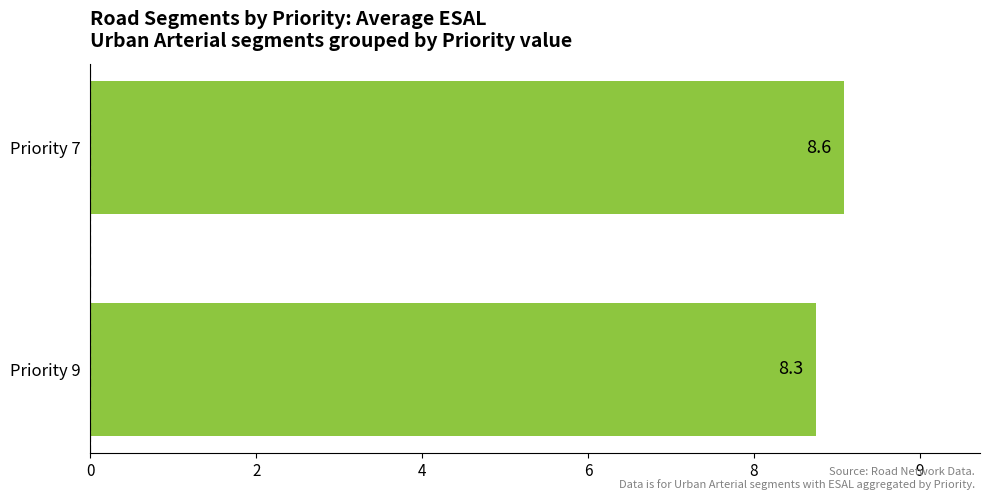

What is the average value?

8.4